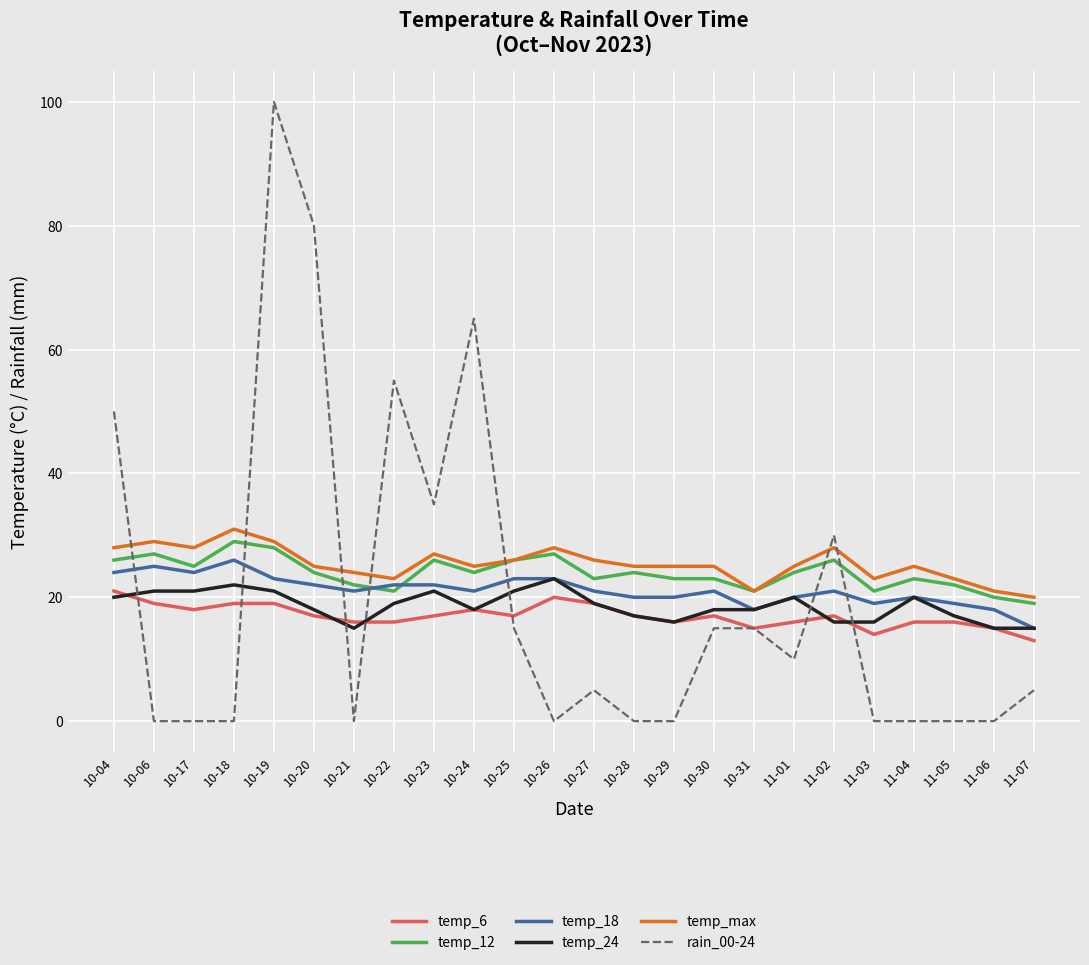

What value does the rain_00-24 series have at 11-01, to the nearest 10?

10